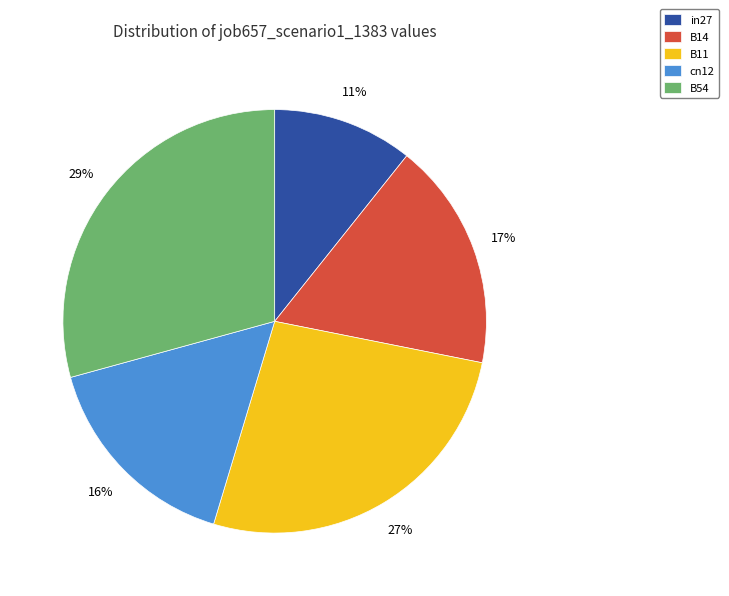

To the nearest percent, what portion does B11 represent?

27%